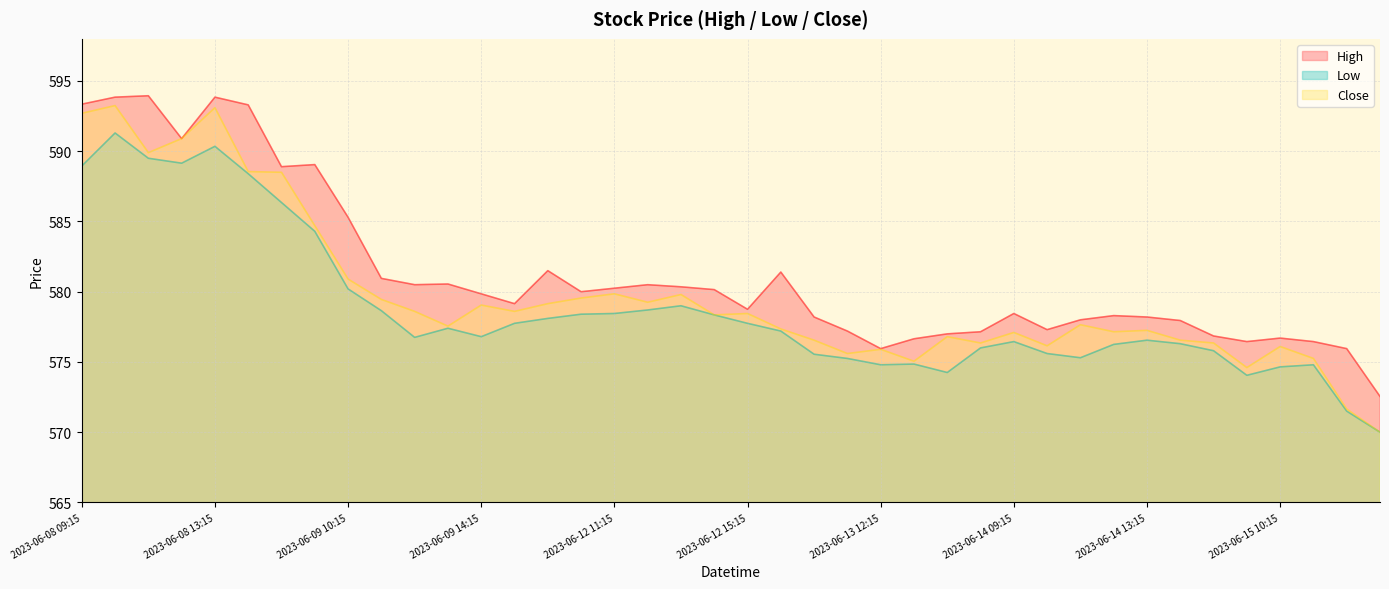

What is the smallest value displayed?

570.0